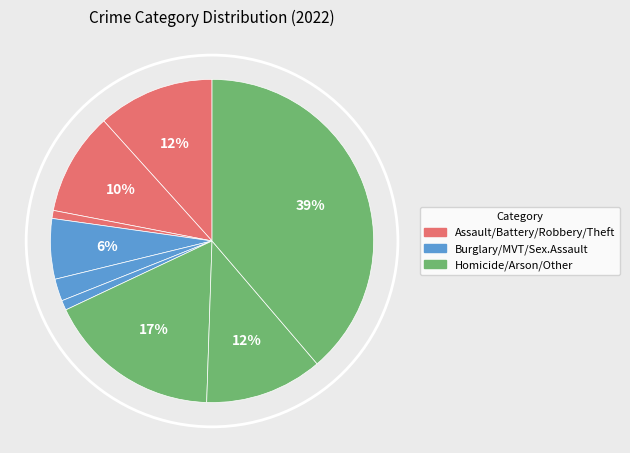

Is there any slice that represents more than half of the pie?

No